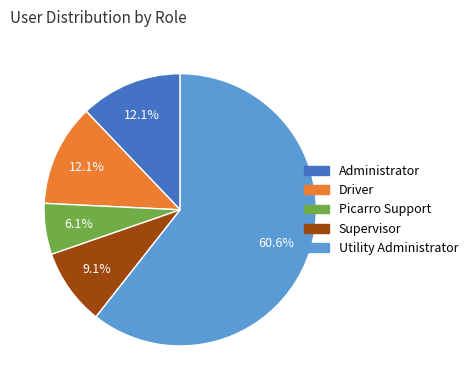

How many segments does this pie chart have?

5